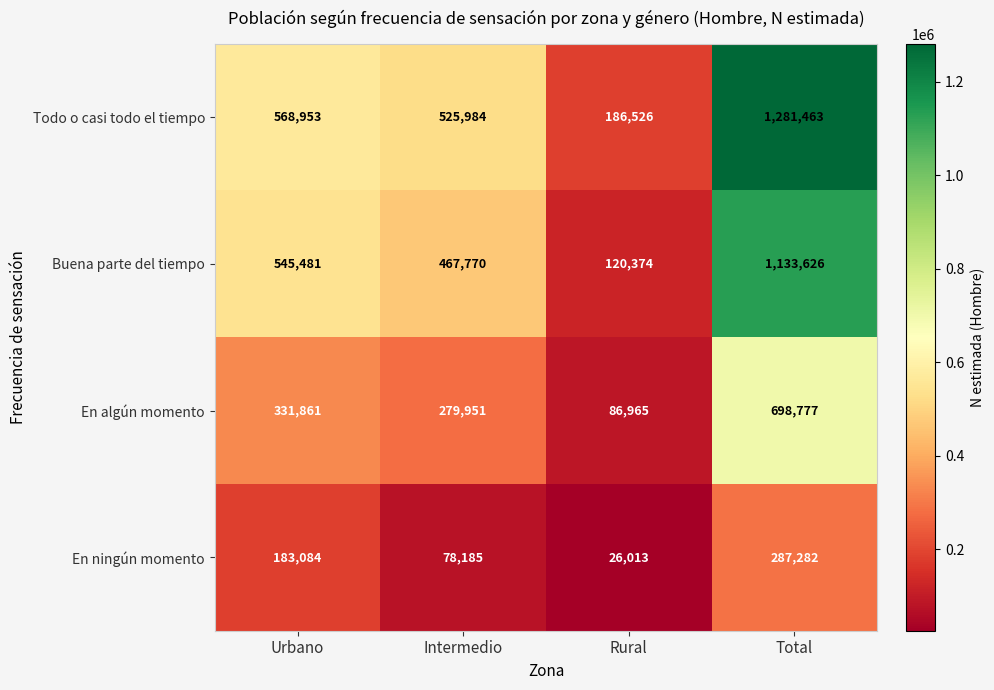

Which series has the largest total across all categories?

Todo o casi todo el tiempo